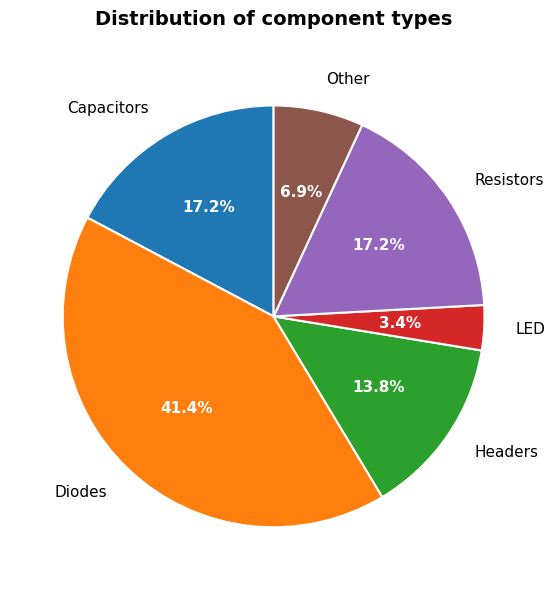

Is there a majority slice in this chart?

No